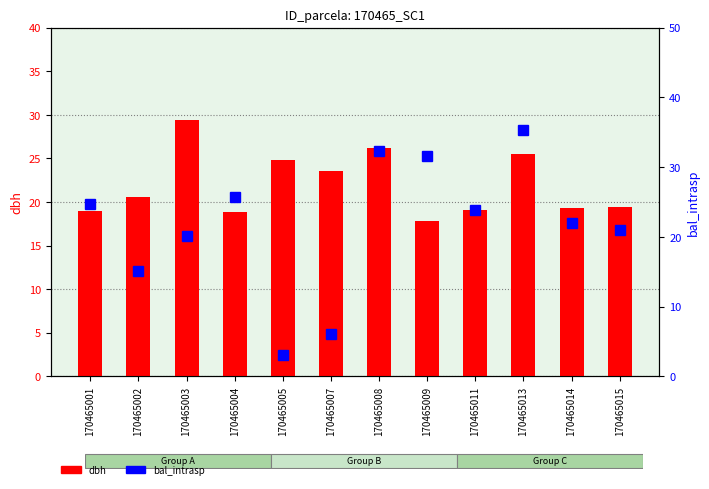

Reading right to left, what are all the values shown in this chart?

dbh: 19.4	19.3	25.5	19.1	17.8	26.2	23.5	24.8	18.8	29.4	20.6	18.9
bal_intrasp: 21.0	22.0	35.4	23.8	31.6	32.4	6.0	3.1	25.6	20.1	15.1	24.8